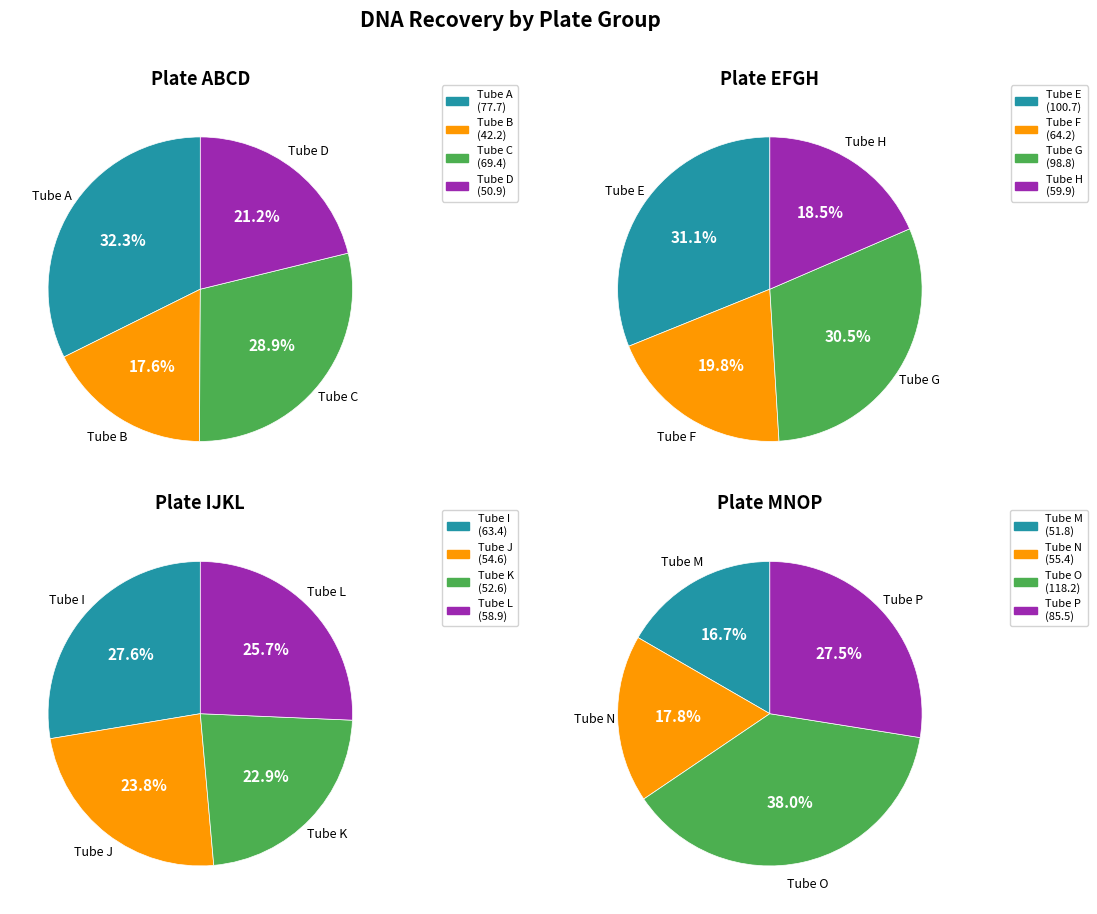

What is the change in value from Tube E to Tube P?

-15.2